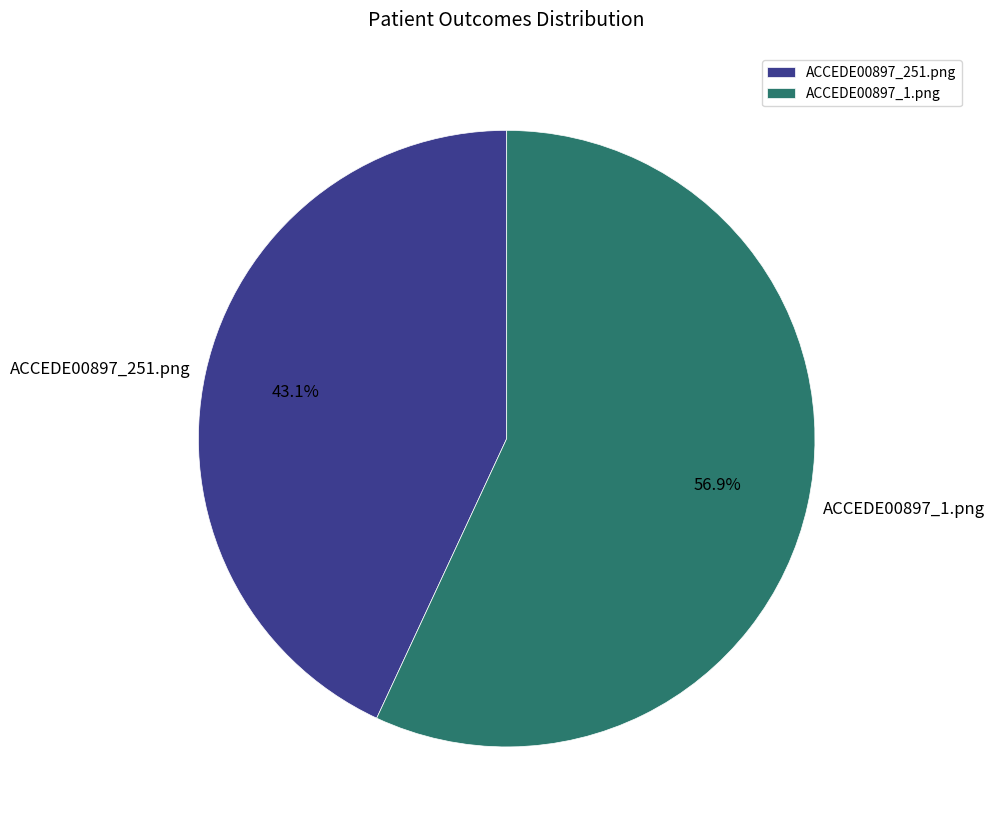

What percentage is NOT represented by ACCEDE00897_1.png?

43.1%